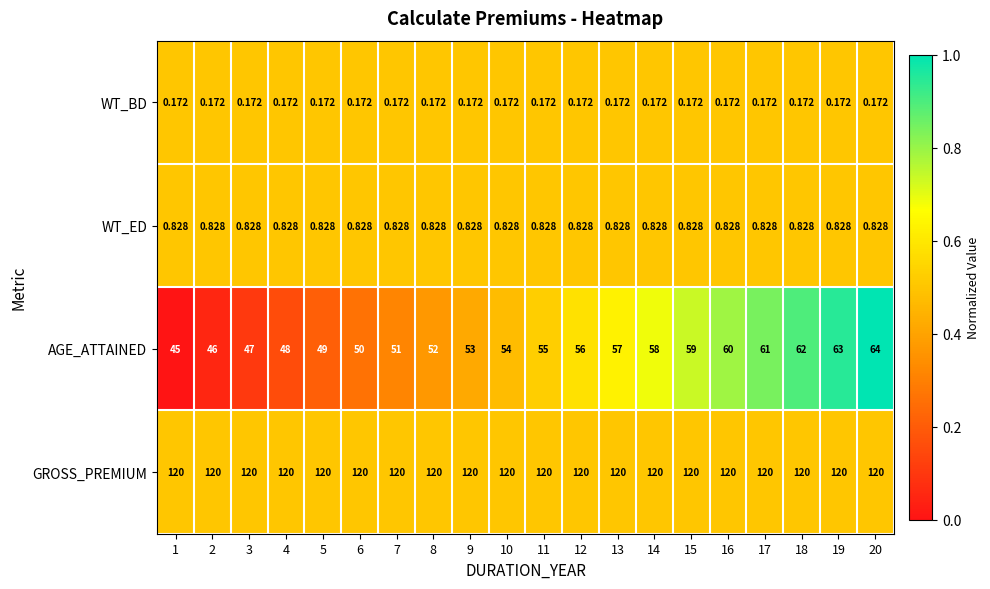

At 4, list the series in order from smallest to largest.

WT_BD, WT_ED, AGE_ATTAINED, GROSS_PREMIUM